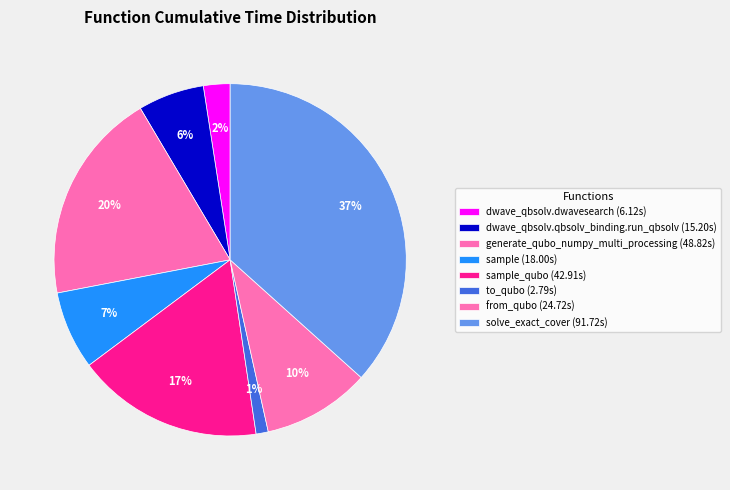

Rank the categories by value from lowest to highest.

to_qubo, dwave_qbsolv.dwavesearch, dwave_qbsolv.qbsolv_binding.run_qbsolv, sample, from_qubo, sample_qubo, generate_qubo_numpy_multi_processing, solve_exact_cover